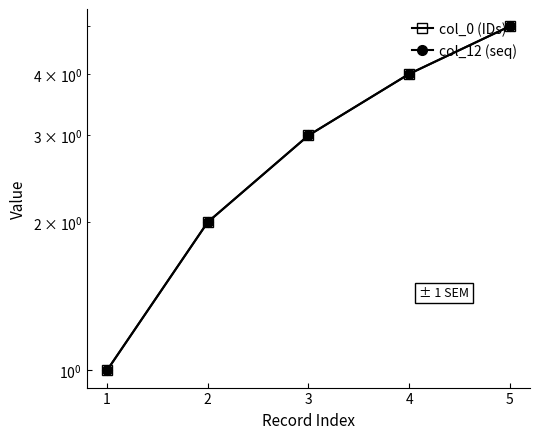

Which category has the lowest value across all series?

1